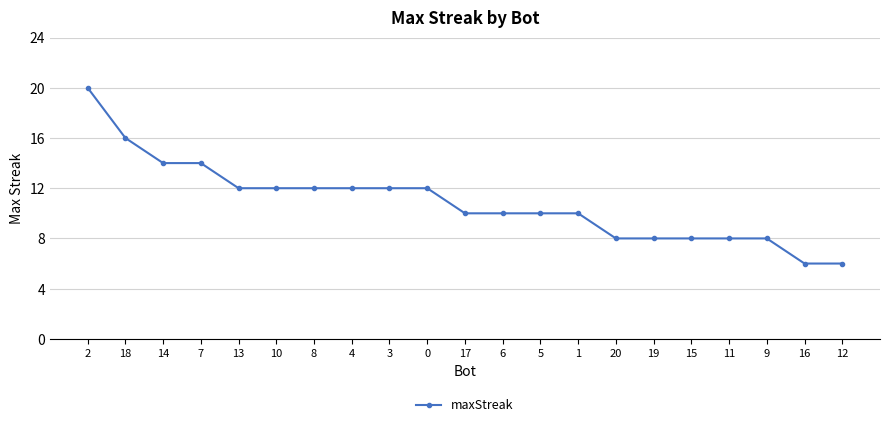

The chart shows a value of 8 at 11. True or false?

True